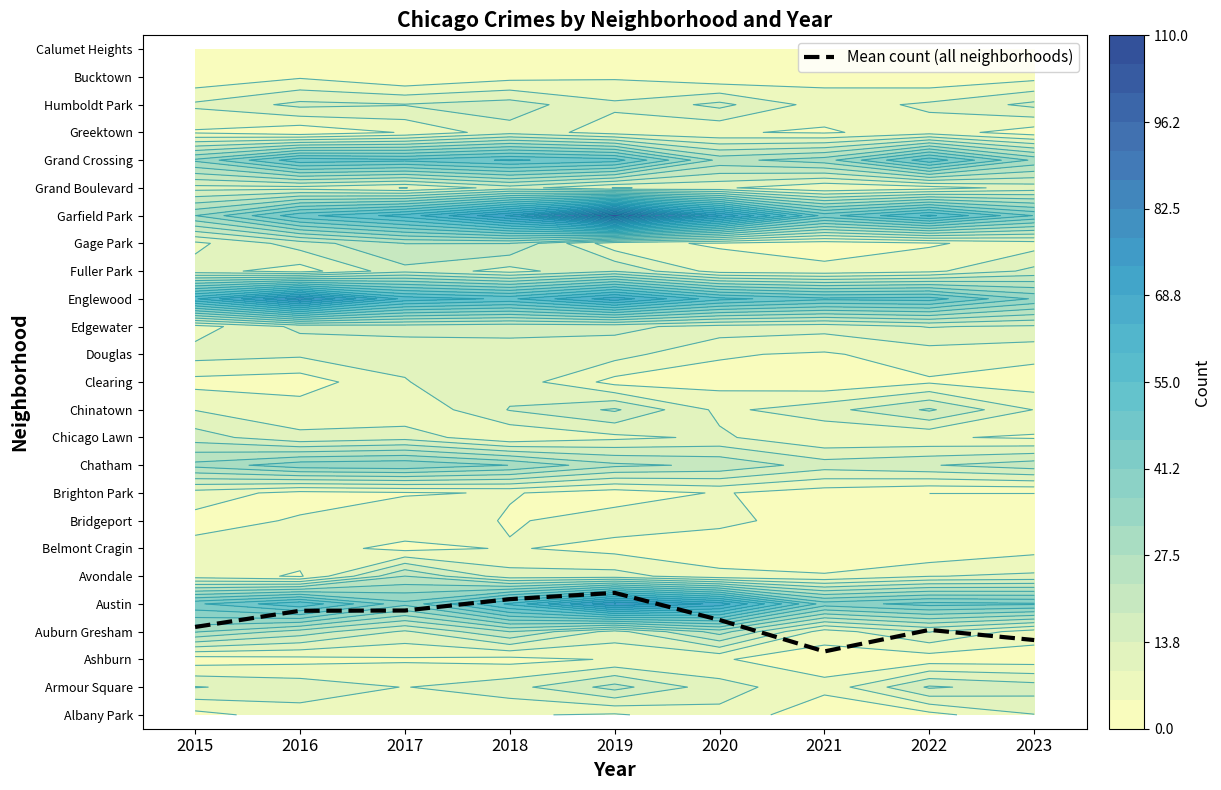

What is the difference between the maximum and second lowest values?

1.7